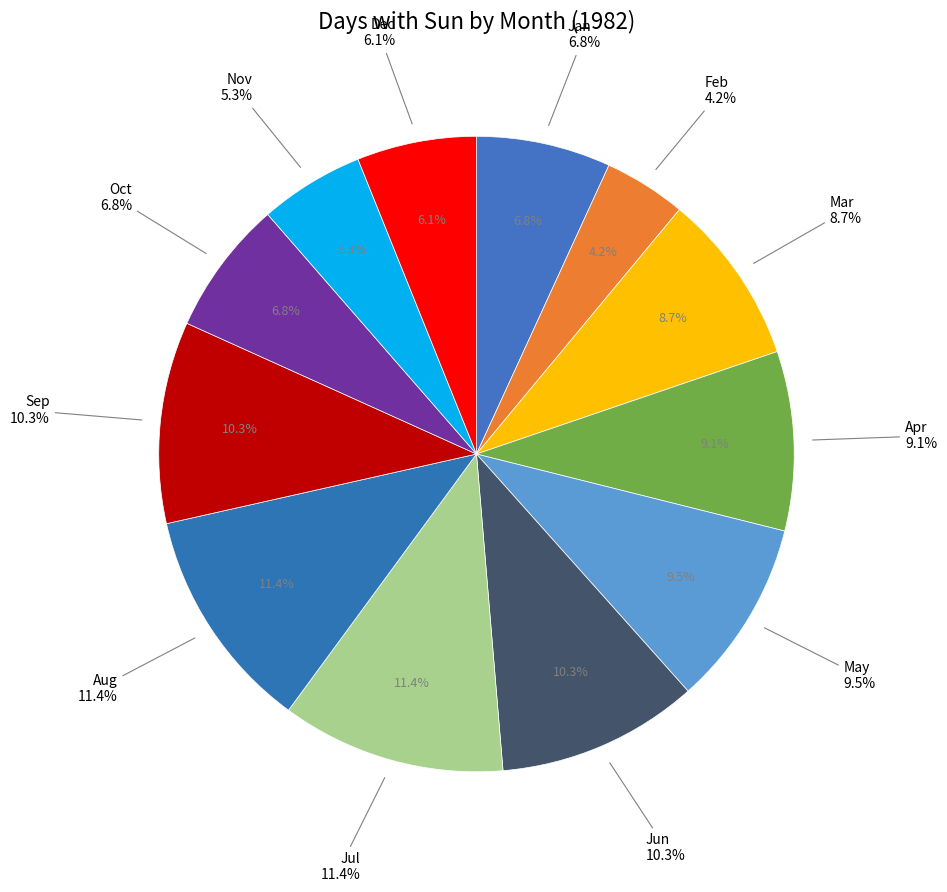

To the nearest percent, what percentage of the pie is Dec?

6%